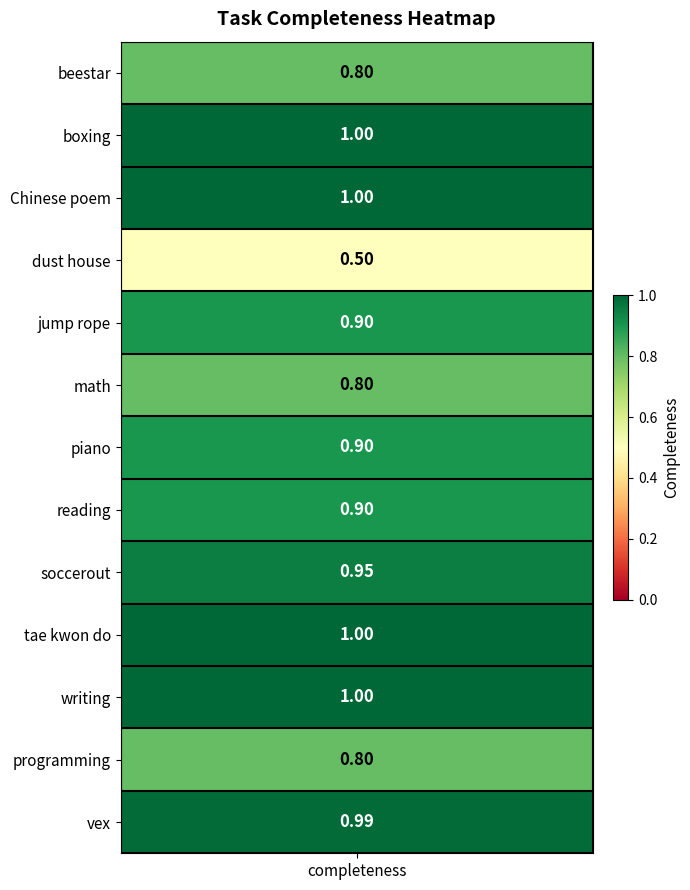

What is the sum of the values at 2 and 10?

2.0